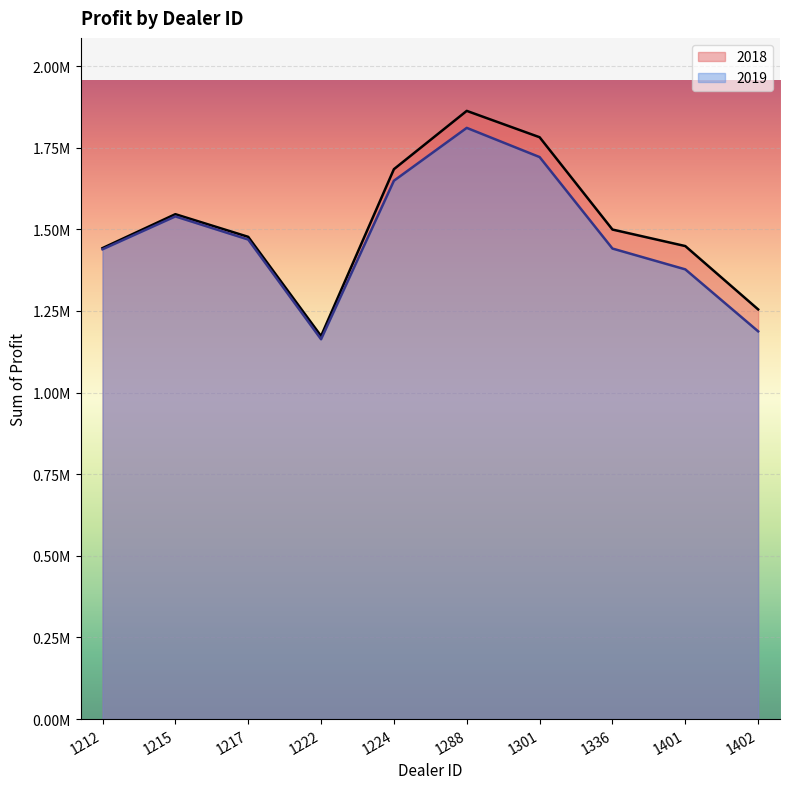

Reading left to right, extract all data points from this chart.

2018: 1442501.0	1546386.2	1477022.5	1173165.0	1684246.0	1862804.0	1782083.8	1499372.0	1448764.8	1254783.5
2019: 1438925.0	1539600.0	1468762.5	1163362.5	1648825.0	1810750.0	1721337.5	1441162.5	1377400.0	1187612.5